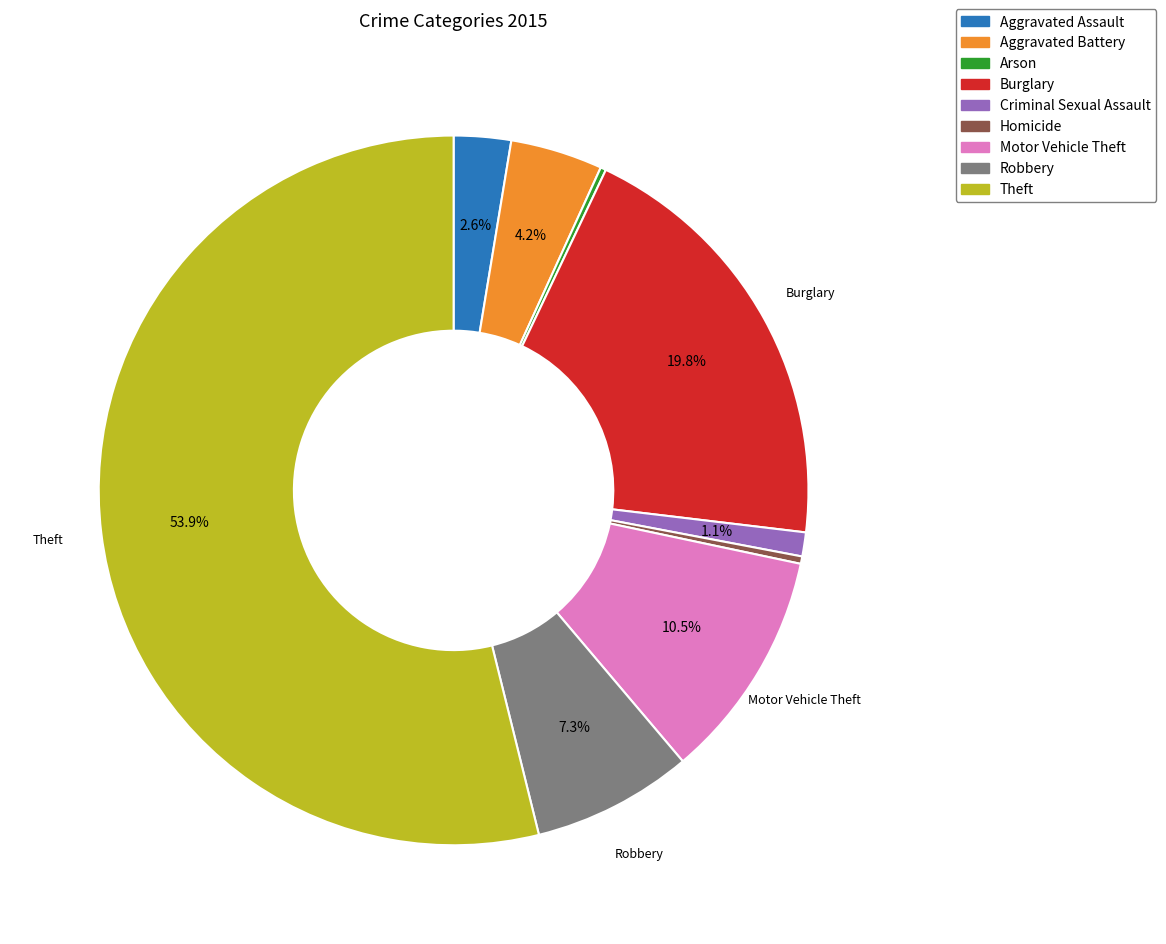

Is it true that Motor Vehicle Theft is 1% of the pie?

False